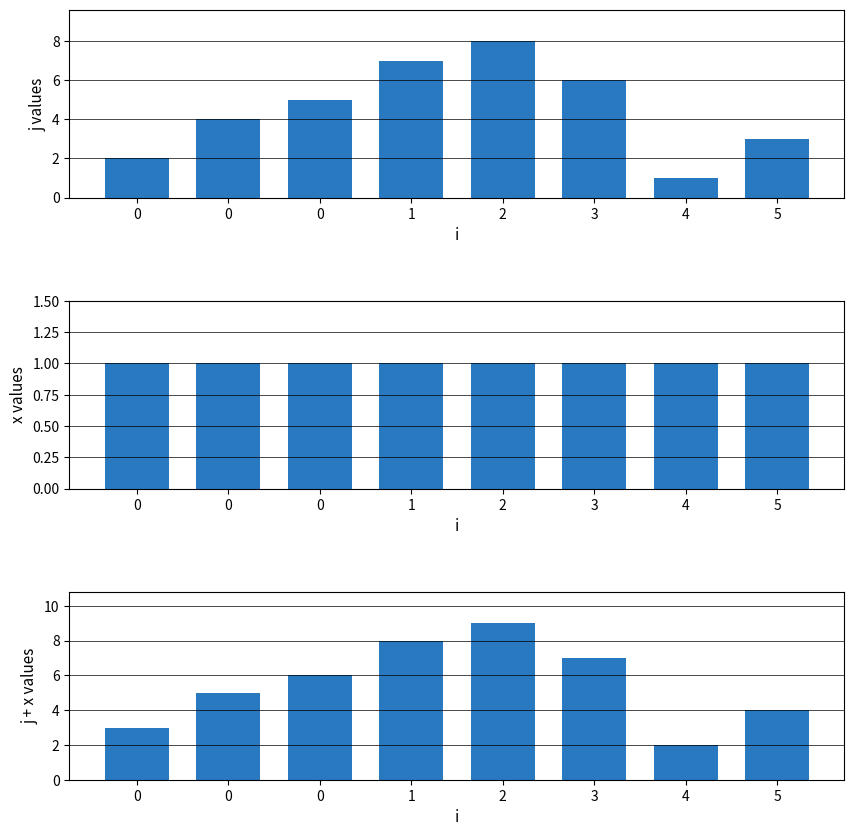

What is the difference between the j+x values at 3 and 2?

2